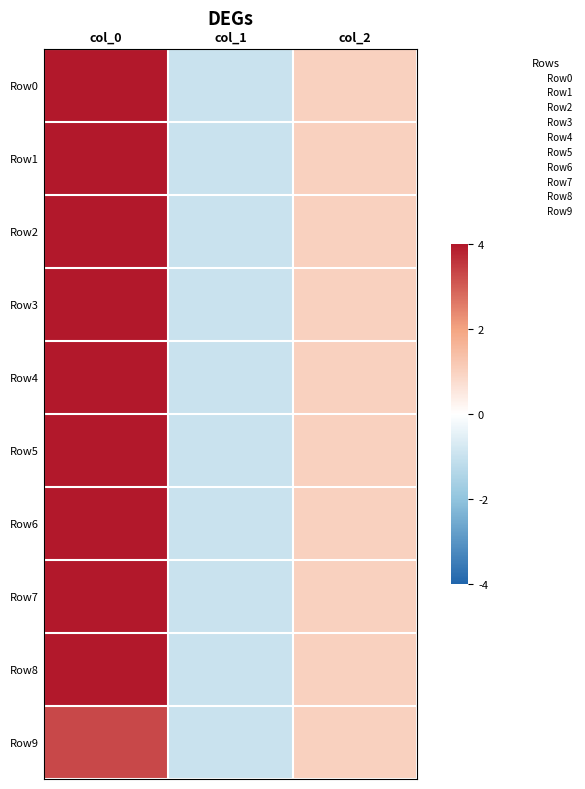

Reading left to right, extract all data points from this chart.

Row0: col_0=17.3	col_1=-1.0	col_2=1.0
Row1: col_0=14.8	col_1=-1.0	col_2=1.0
Row2: col_0=13.3	col_1=-1.0	col_2=1.0
Row3: col_0=11.6	col_1=-1.0	col_2=1.0
Row4: col_0=10.1	col_1=-1.0	col_2=1.0
Row5: col_0=8.6	col_1=-1.0	col_2=1.0
Row6: col_0=7.1	col_1=-1.0	col_2=1.0
Row7: col_0=5.7	col_1=-1.0	col_2=1.0
Row8: col_0=4.2	col_1=-1.0	col_2=1.0
Row9: col_0=3.3	col_1=-1.0	col_2=1.0